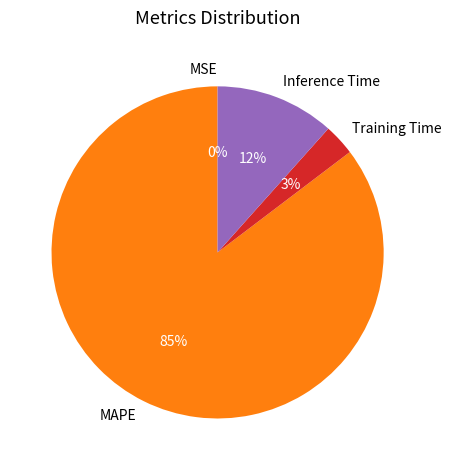

Combined, do Training Time and Inference Time account for over 50%?

No